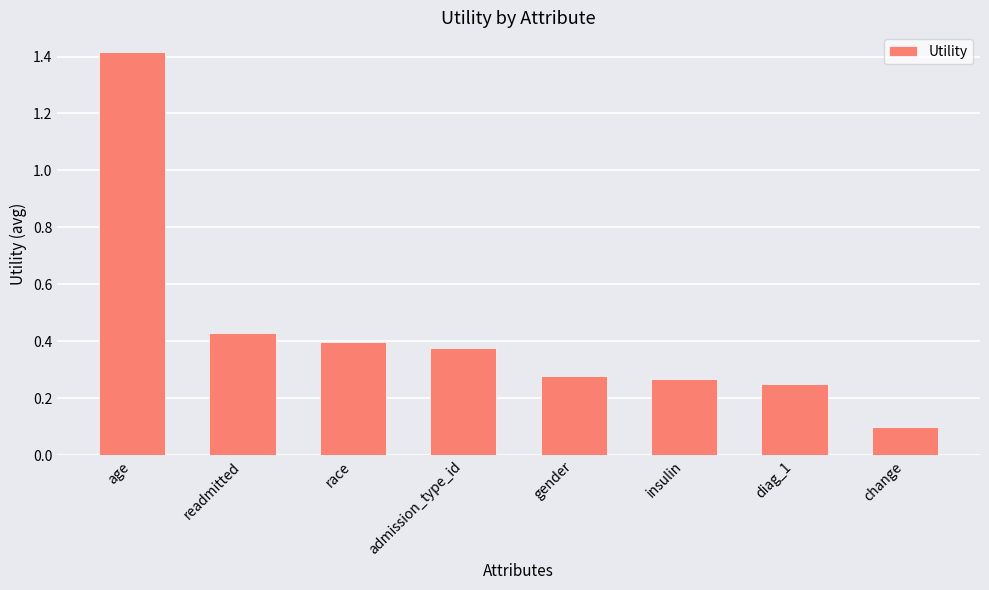

What is the label of the 5th bar from the right?

admission_type_id